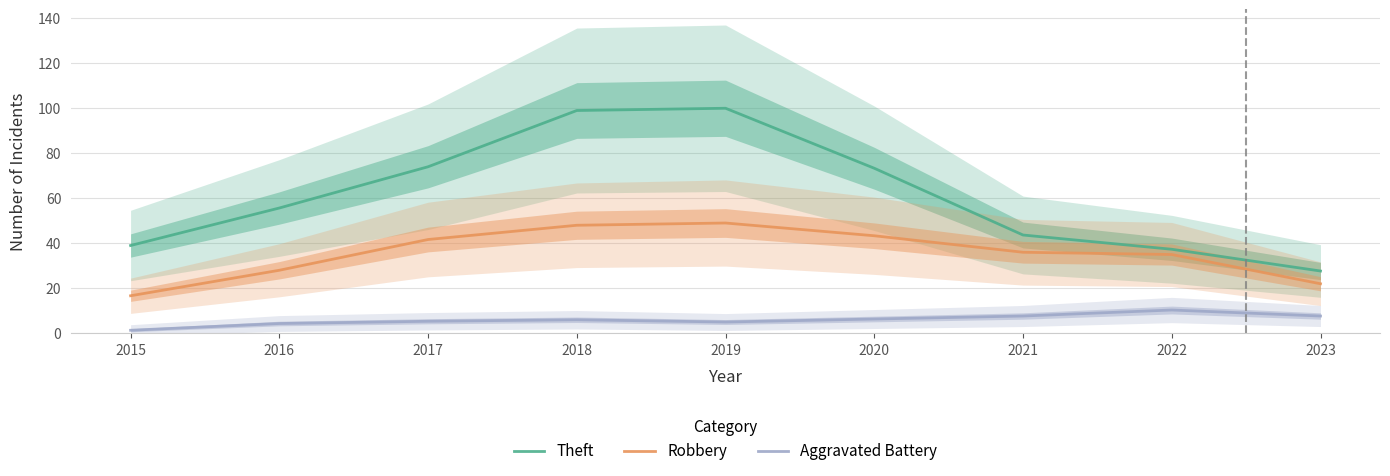

What is the difference between the Aggravated Battery values at 2022 and 2016?

6.0